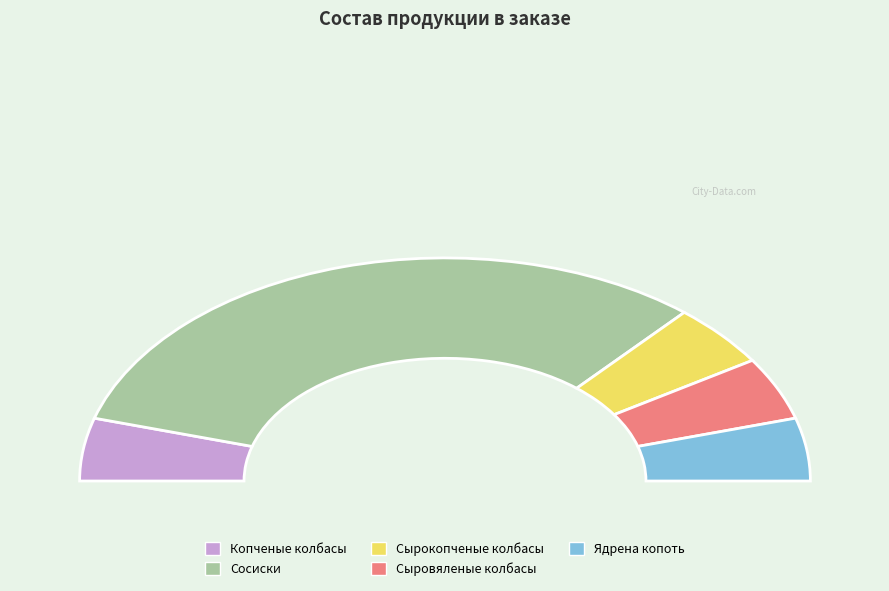

How many segments does this pie chart have?

5